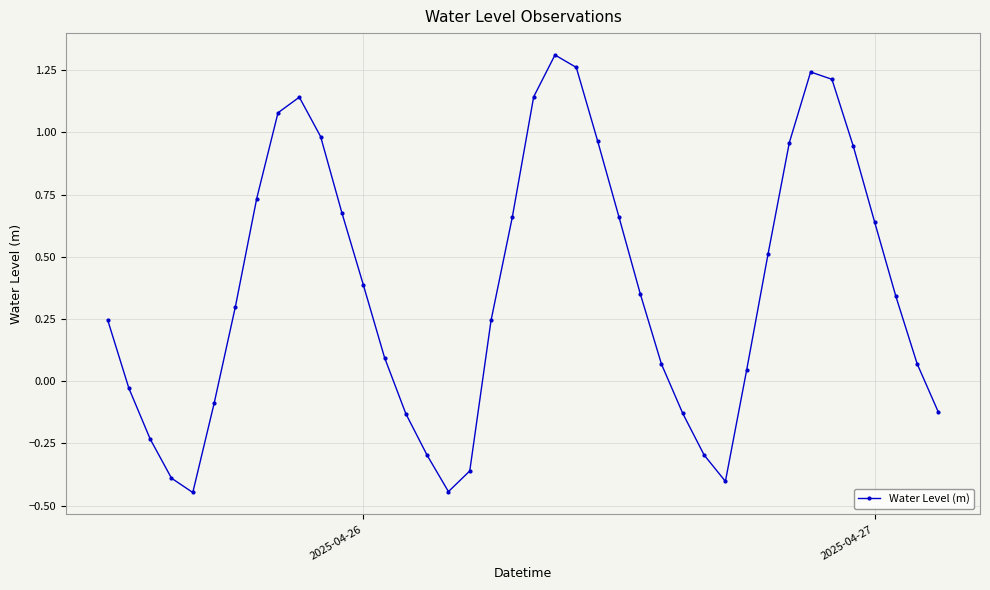

How many interior local peaks (higher than both neighbors) does the data have?

3